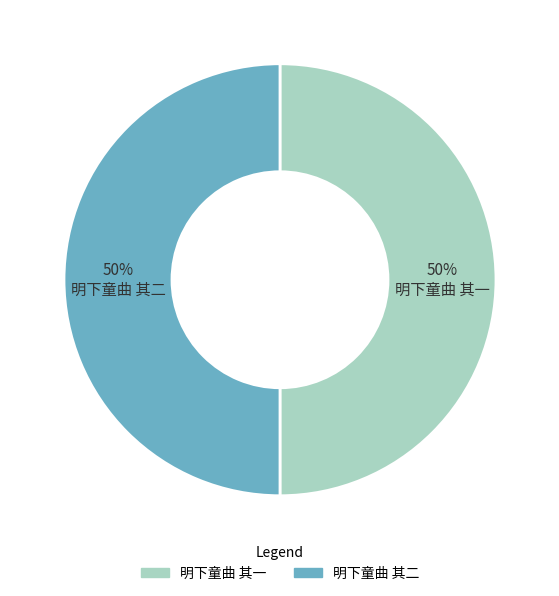

To the nearest percent, what portion does 明下童曲 其二 represent?

50%